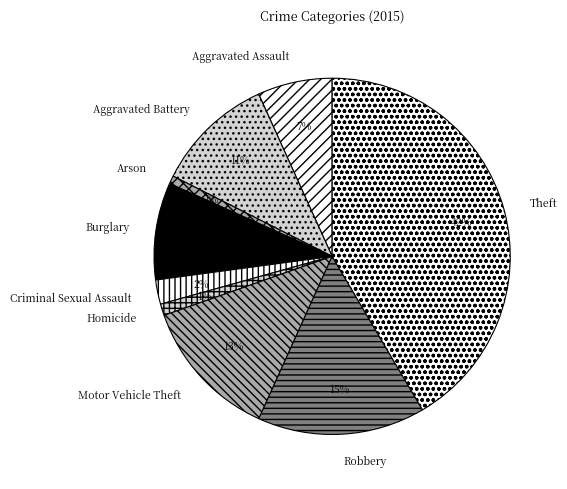

Does Robbery account for over 50% of the chart?

No